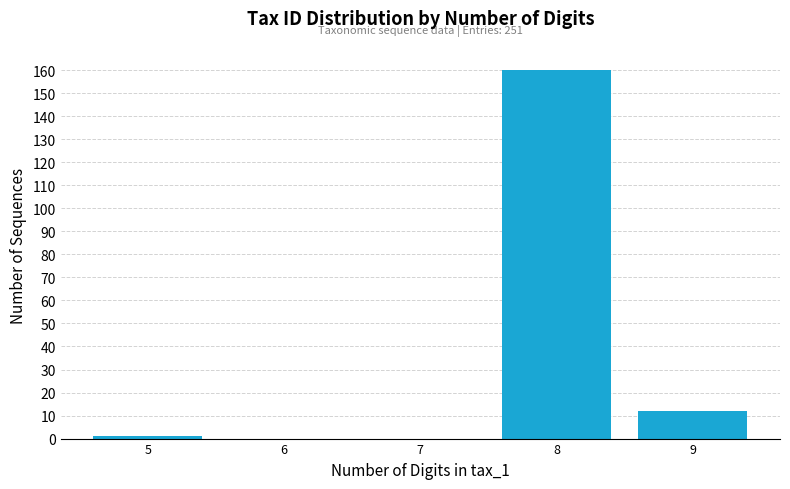

Reading right to left, list all the values displayed in this chart.

9=12	8=160	7=0	6=0	5=1